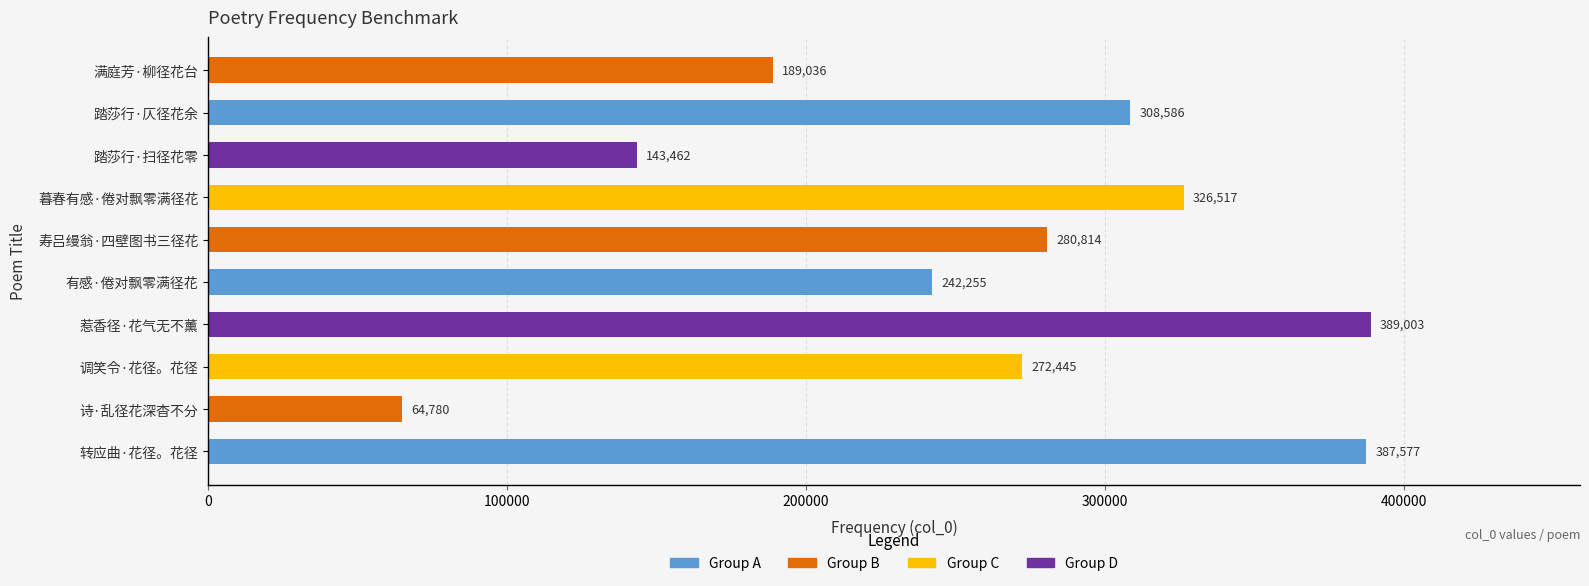

Rank the categories by value from highest to lowest.

惹香径·花气无不薰, 转应曲·花径。花径, 暮春有感·倦对飘零满径花, 踏莎行·仄径花余, 寿吕缦翁·四壁图书三径花, 调笑令·花径。花径, 有感·倦对飘零满径花, 满庭芳·柳径花台, 踏莎行·扫径花零, 诗·乱径花深杳不分